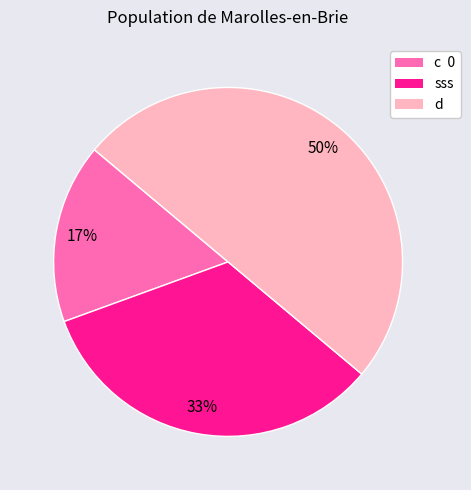

To the nearest percent, what is the difference between the largest and smallest slice percentages?

33%